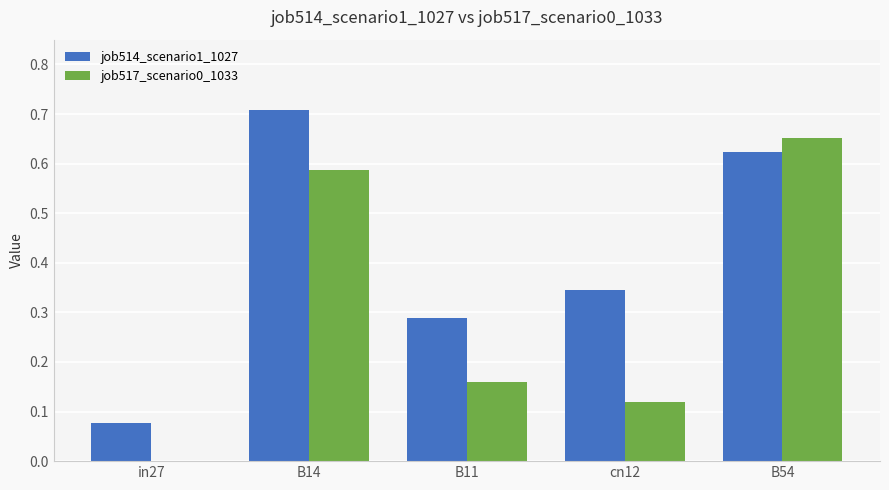

At which category is the sum across all series the highest?

B14